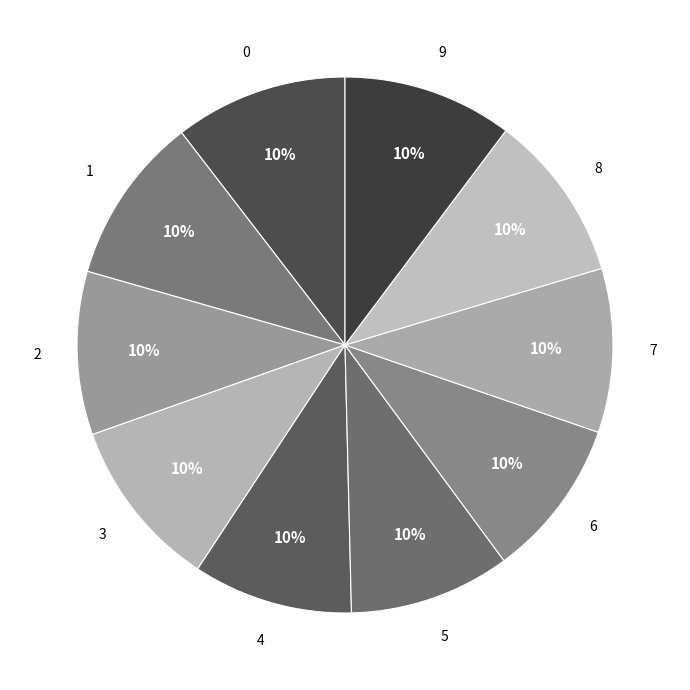

How many slices are in this pie chart?

10